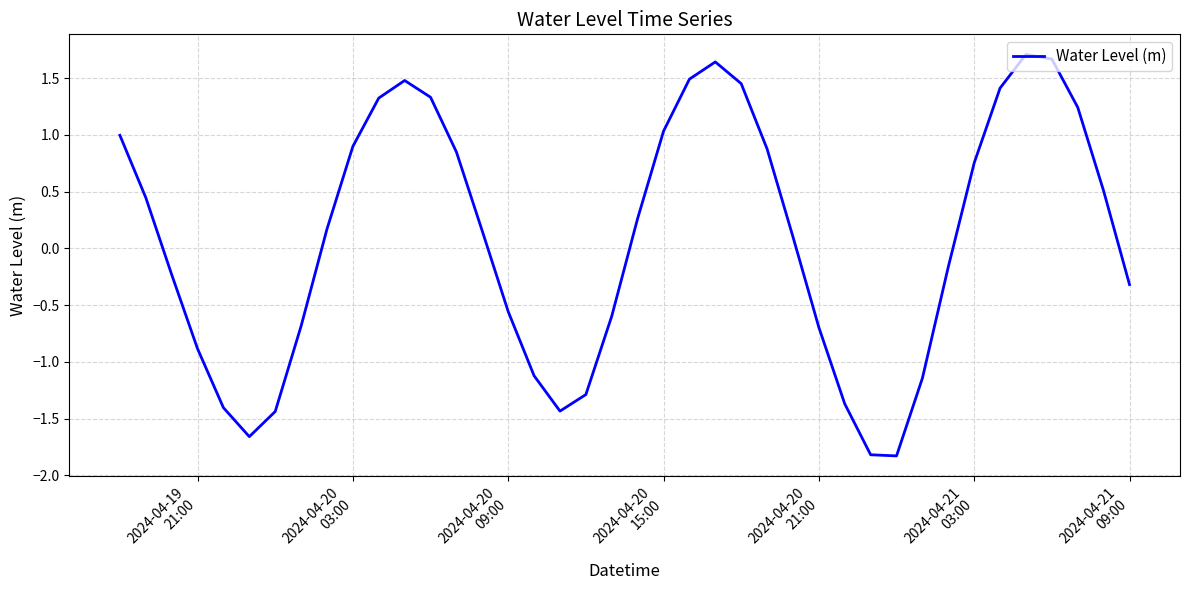

What is the maximum value shown in the chart?

1.7